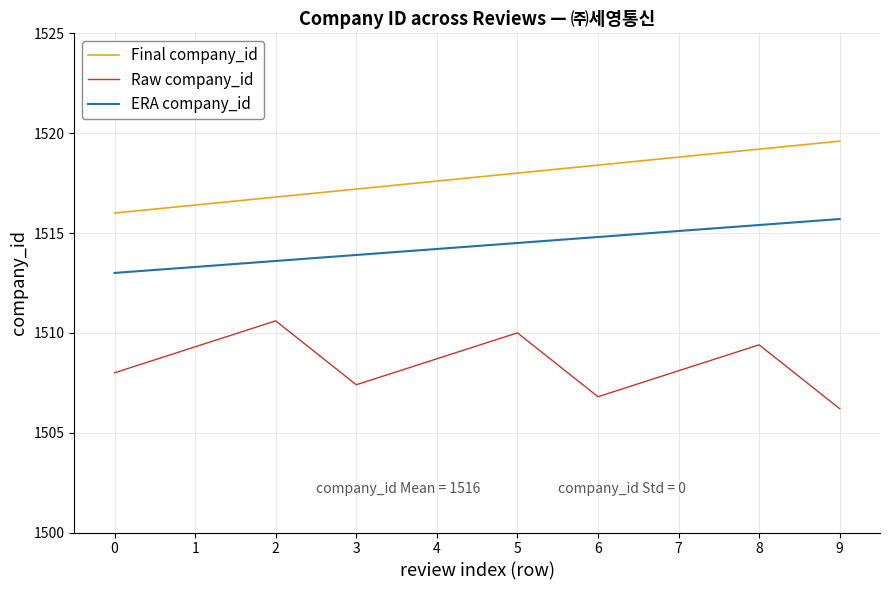

Does the chart have visible grid lines?

Yes